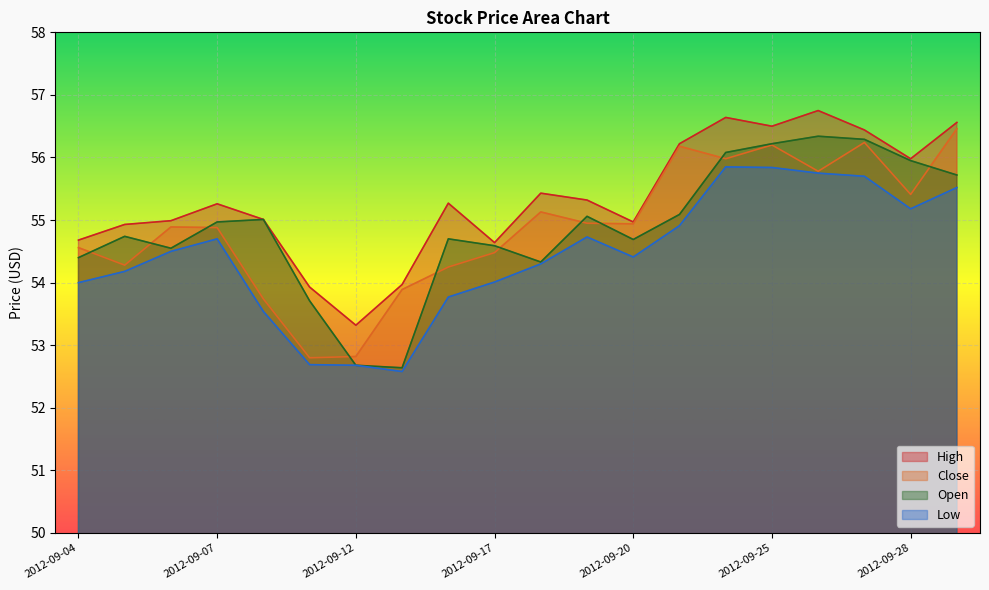

Reading left to right, what are all the values shown in this chart?

High: 2012-09-04=54.7	2012-09-05=54.9	2012-09-06=55.0	2012-09-07=55.3	2012-09-10=55.0	2012-09-11=53.9	2012-09-12=53.3	2012-09-13=54.0	2012-09-14=55.3	2012-09-17=54.6	2012-09-18=55.4	2012-09-19=55.3	2012-09-20=55.0	2012-09-21=56.2	2012-09-24=56.6	2012-09-25=56.5	2012-09-26=56.8	2012-09-27=56.4	2012-09-28=56.0	2012-10-01=56.6
Close: 2012-09-04=54.6	2012-09-05=54.3	2012-09-06=54.9	2012-09-07=54.9	2012-09-10=53.7	2012-09-11=52.8	2012-09-12=52.8	2012-09-13=53.9	2012-09-14=54.2	2012-09-17=54.5	2012-09-18=55.1	2012-09-19=55.0	2012-09-20=54.9	2012-09-21=56.2	2012-09-24=56.0	2012-09-25=56.2	2012-09-26=55.8	2012-09-27=56.2	2012-09-28=55.4	2012-10-01=56.5
Low: 2012-09-04=54.0	2012-09-05=54.2	2012-09-06=54.5	2012-09-07=54.7	2012-09-10=53.5	2012-09-11=52.7	2012-09-12=52.7	2012-09-13=52.6	2012-09-14=53.8	2012-09-17=54.0	2012-09-18=54.3	2012-09-19=54.7	2012-09-20=54.4	2012-09-21=54.9	2012-09-24=55.8	2012-09-25=55.8	2012-09-26=55.8	2012-09-27=55.7	2012-09-28=55.2	2012-10-01=55.5
Open: 2012-09-04=54.4	2012-09-05=54.7	2012-09-06=54.5	2012-09-07=55.0	2012-09-10=55.0	2012-09-11=53.7	2012-09-12=52.7	2012-09-13=52.6	2012-09-14=54.7	2012-09-17=54.6	2012-09-18=54.3	2012-09-19=55.1	2012-09-20=54.7	2012-09-21=55.1	2012-09-24=56.1	2012-09-25=56.2	2012-09-26=56.3	2012-09-27=56.3	2012-09-28=56.0	2012-10-01=55.7